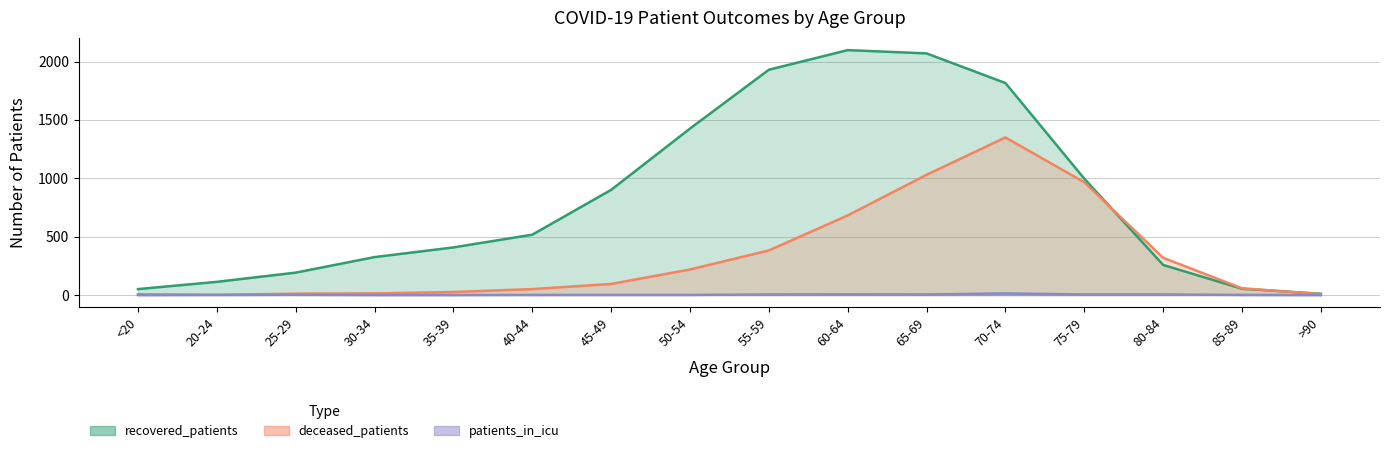

Reading left to right, extract all data points from this chart.

recovered_patients: <20=51	20-24=113	25-29=192	30-34=325	35-39=408	40-44=517	45-49=901	50-54=1426	55-59=1930	60-64=2098	65-69=2070	70-74=1816	75-79=997	80-84=258	85-89=54	>90=11
deceased_patients: <20=7	20-24=2	25-29=12	30-34=14	35-39=26	40-44=51	45-49=95	50-54=219	55-59=382	60-64=682	65-69=1030	70-74=1350	75-79=966	80-84=319	85-89=58	>90=8
patients_in_icu: <20=0	20-24=1	25-29=2	30-34=0	35-39=0	40-44=1	45-49=1	50-54=1	55-59=5	60-64=6	65-69=5	70-74=14	75-79=5	80-84=5	85-89=1	>90=0